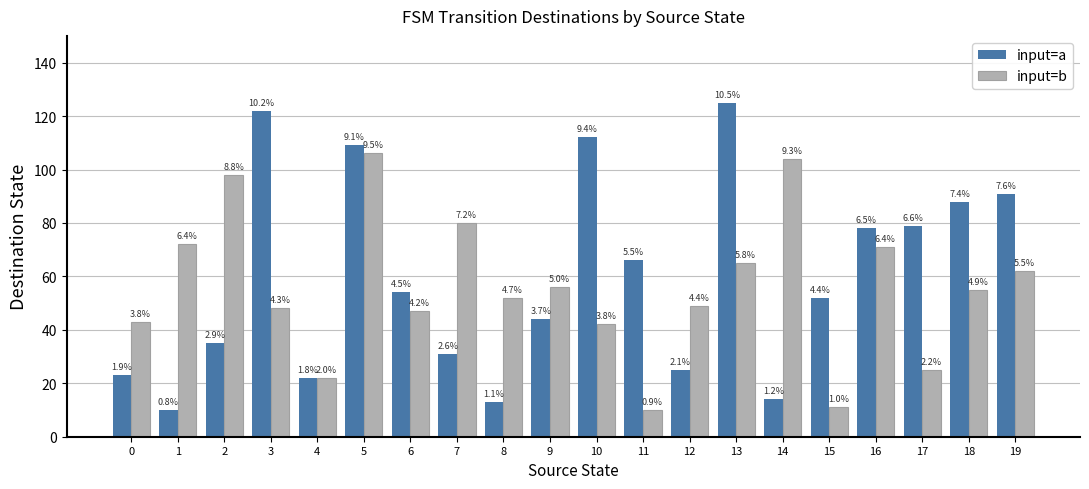

Rank the series at 1 from highest to lowest value.

input=b, input=a